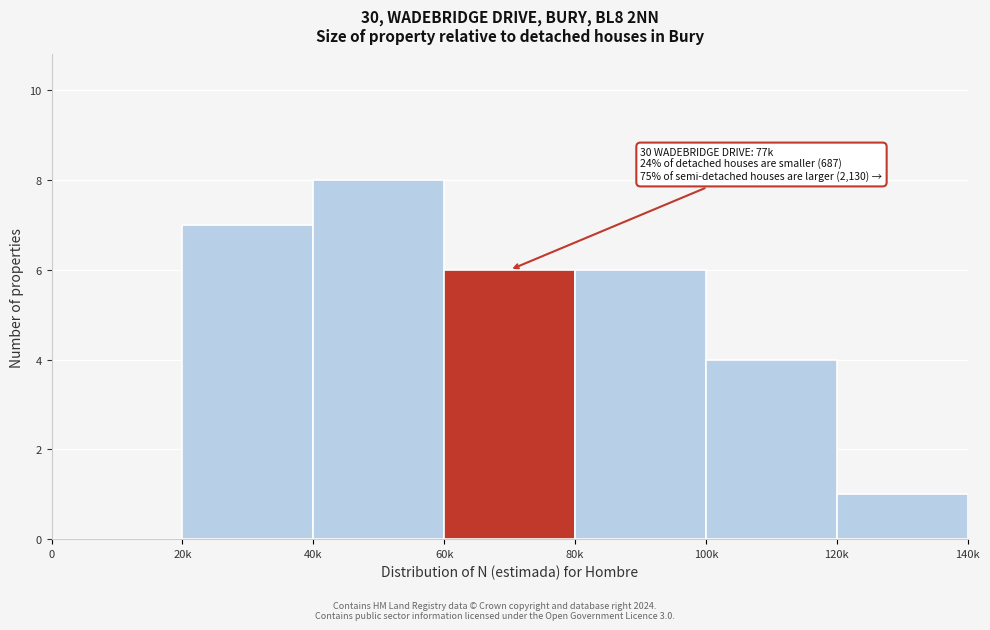

Reading left to right, extract all data points from this chart.

0=0	20k=7	40k=8	60k=6	80k=6	100k=4	120k=1